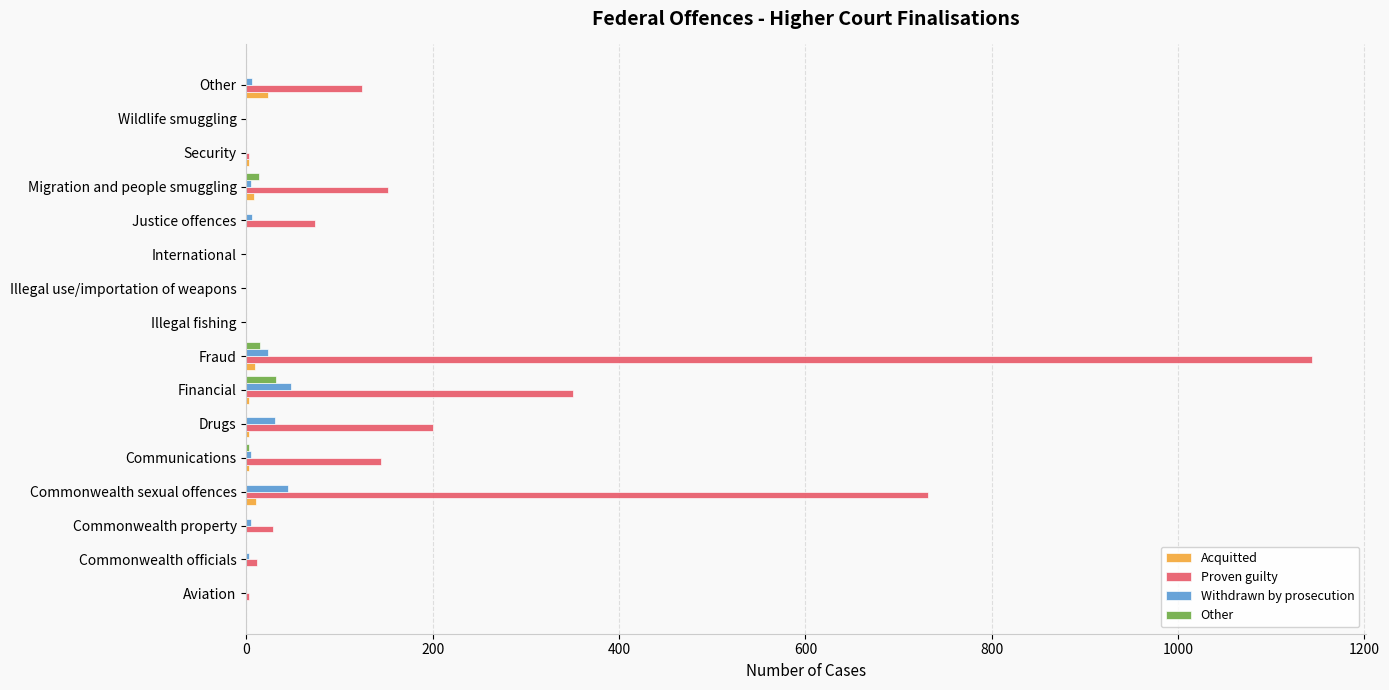

Between Communications and Illegal use/importation of weapons, which series saw the biggest shift?

Proven guilty